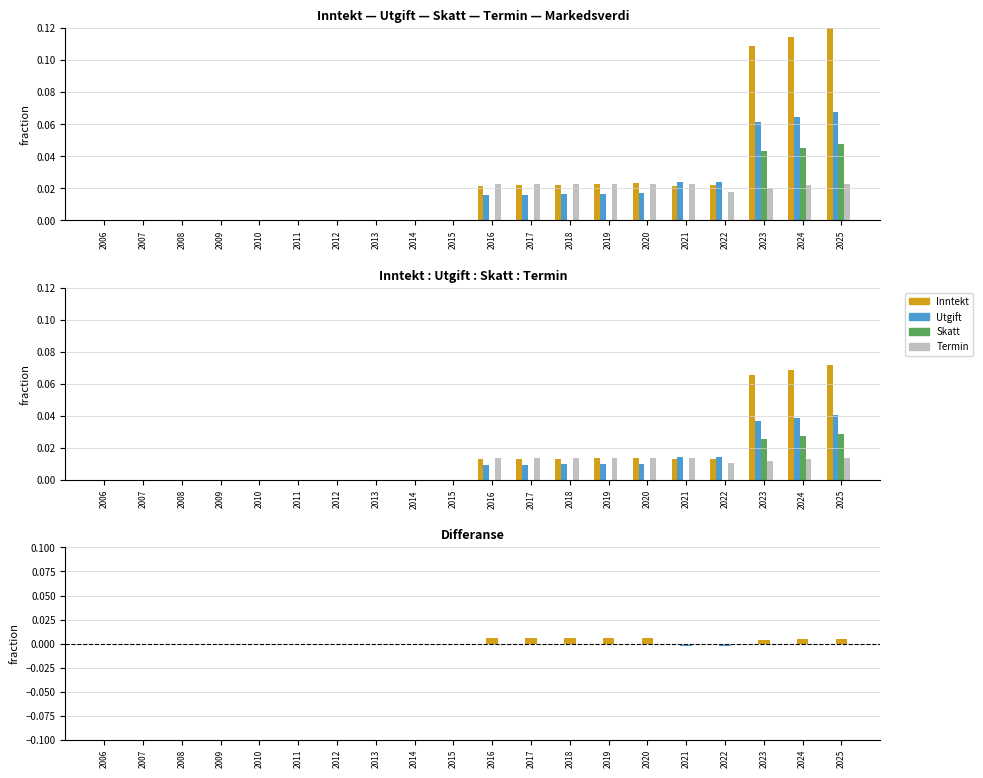

How many Skatt values are between 0 and 1?

20